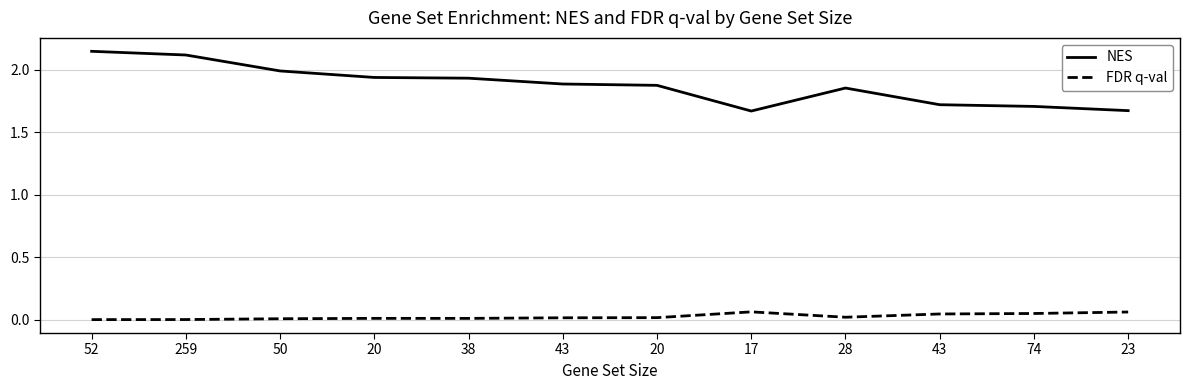

Is it true that NES equals 1.9 at 20?

True